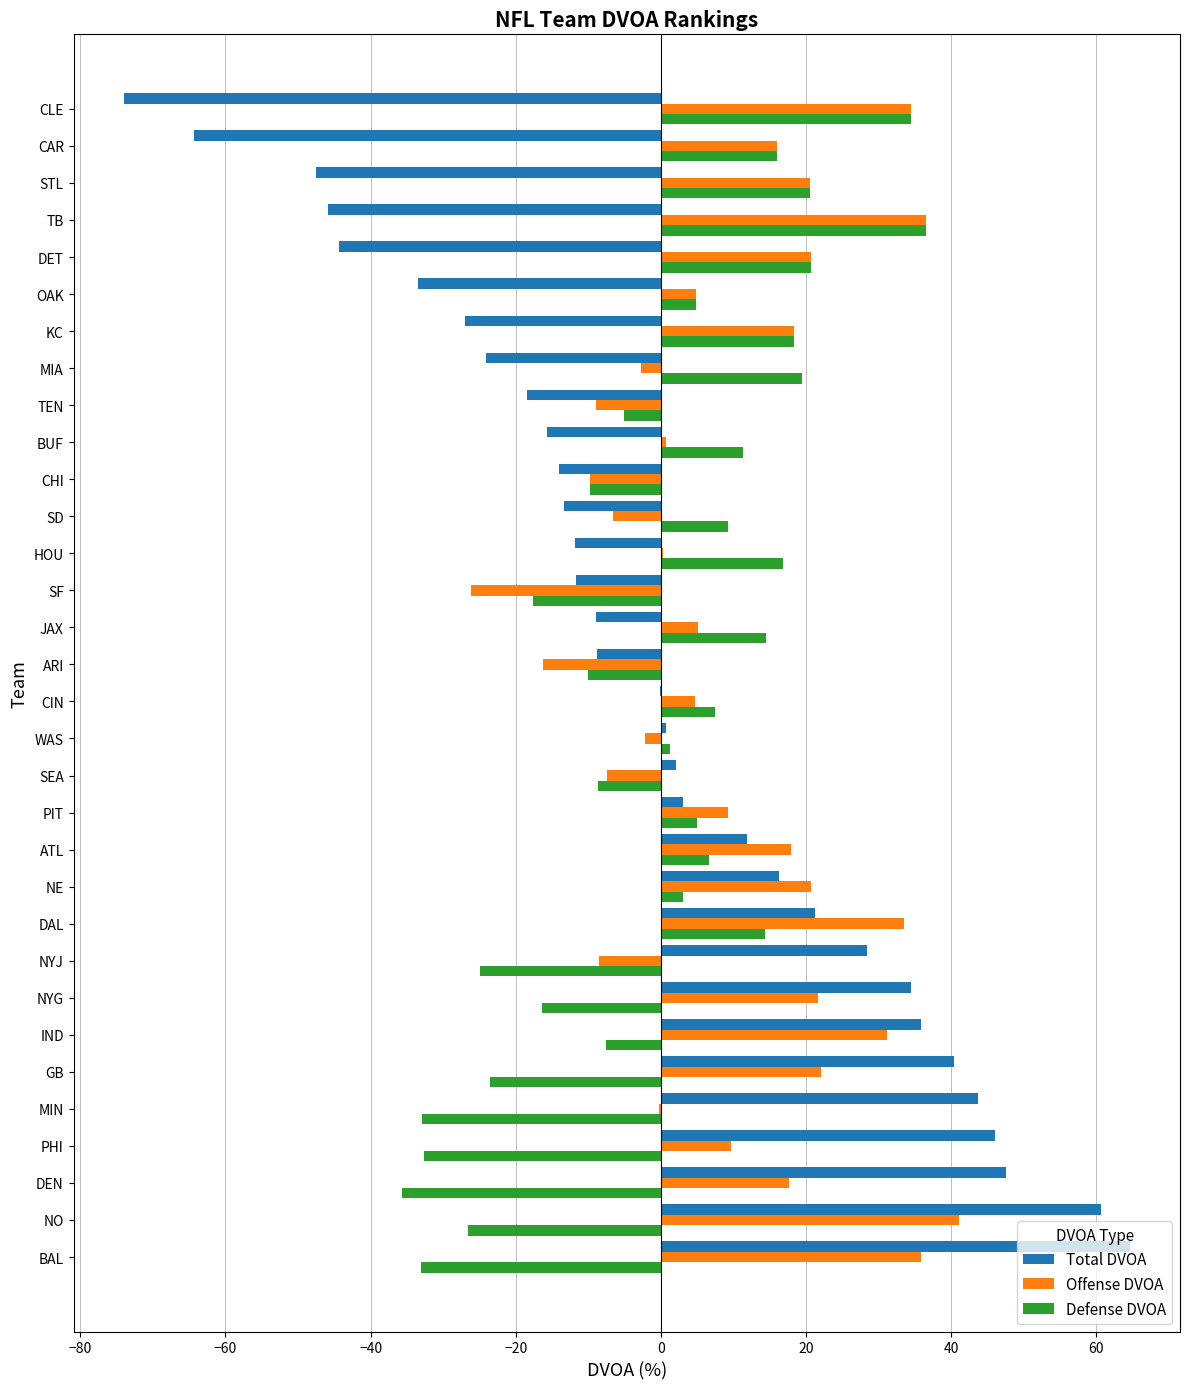

What are all the series names shown in the legend?

Total DVOA, Offense DVOA, Defense DVOA